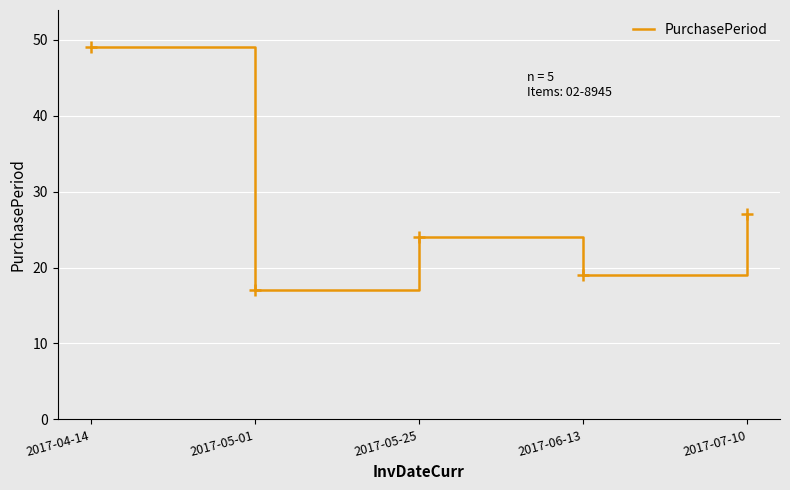

What is the difference between the values at 2017-04-14 and 2017-05-01?

32